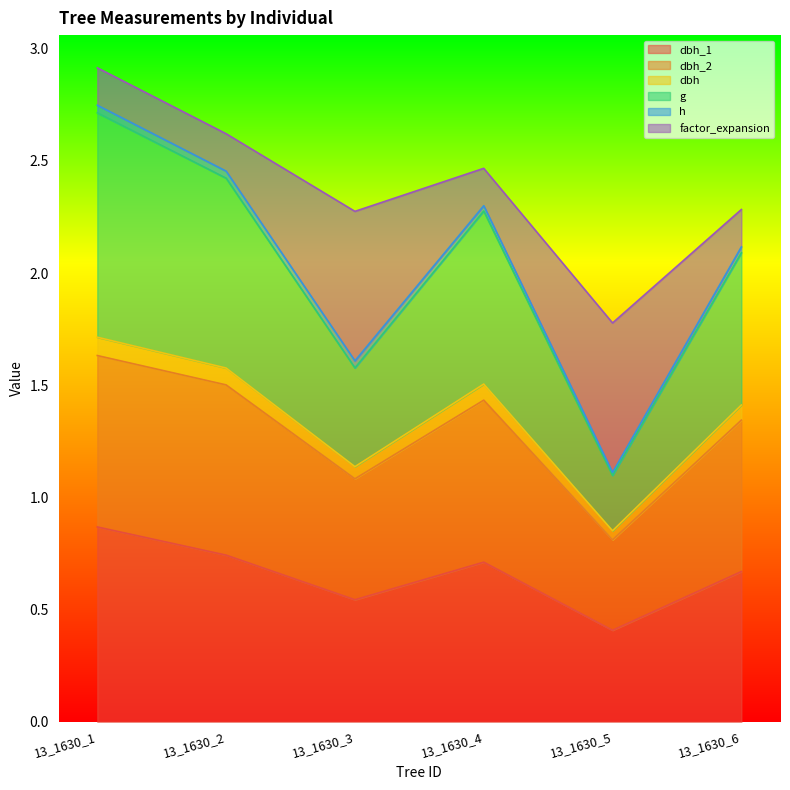

True or false: dbh and g cross at least once.

False